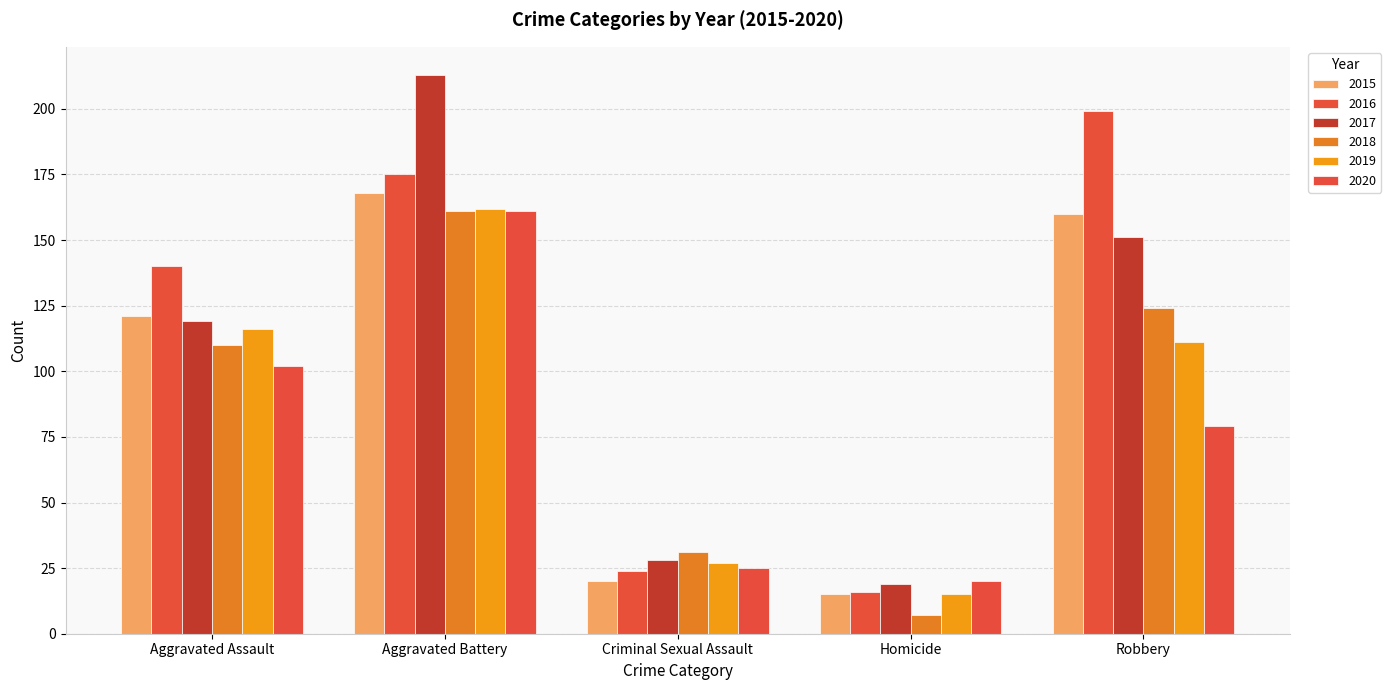

Reading left to right, what are all the values shown in this chart?

2015: Aggravated Assault=121	Aggravated Battery=168	Criminal Sexual Assault=20	Homicide=15	Robbery=160
2016: Aggravated Assault=140	Aggravated Battery=175	Criminal Sexual Assault=24	Homicide=16	Robbery=199
2017: Aggravated Assault=119	Aggravated Battery=213	Criminal Sexual Assault=28	Homicide=19	Robbery=151
2018: Aggravated Assault=110	Aggravated Battery=161	Criminal Sexual Assault=31	Homicide=7	Robbery=124
2019: Aggravated Assault=116	Aggravated Battery=162	Criminal Sexual Assault=27	Homicide=15	Robbery=111
2020: Aggravated Assault=102	Aggravated Battery=161	Criminal Sexual Assault=25	Homicide=20	Robbery=79